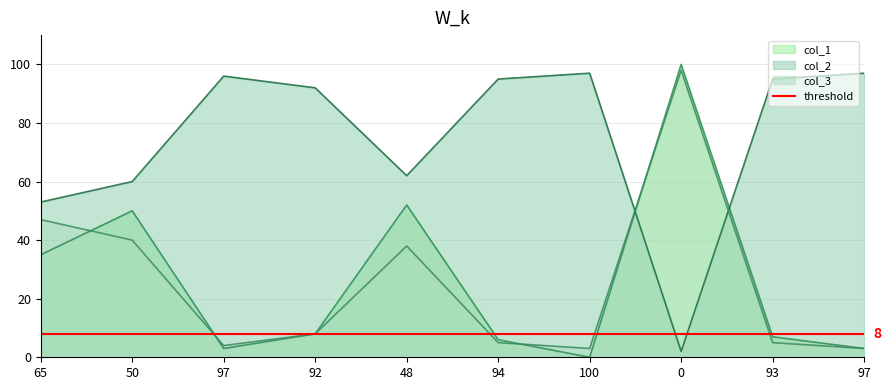

What are all the series names shown in the legend?

col_1, col_2, col_3